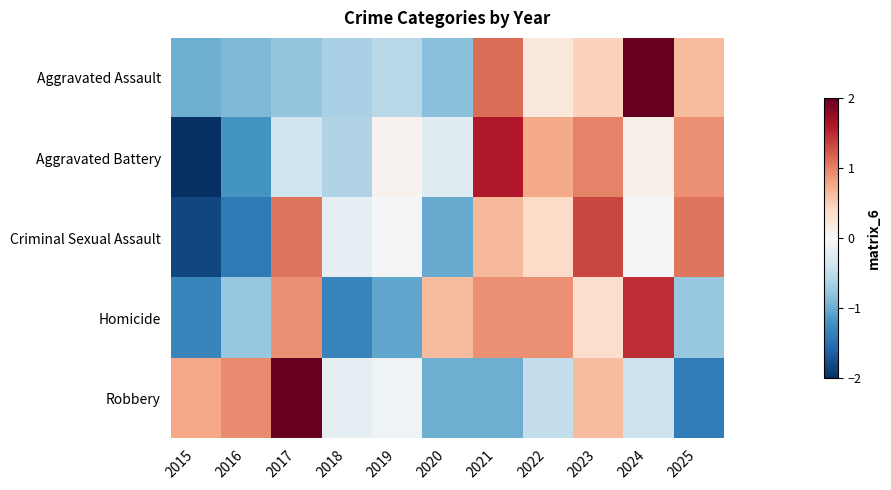

Reading left to right, extract all data points from this chart.

Aggravated Assault: 2015=-1.0	2016=-0.9	2017=-0.8	2018=-0.6	2019=-0.6	2020=-0.8	2021=1.1	2022=0.2	2023=0.5	2024=2.3	2025=0.6
Aggravated Battery: 2015=-2.0	2016=-1.2	2017=-0.4	2018=-0.6	2019=0.1	2020=-0.2	2021=1.6	2022=0.8	2023=1.0	2024=0.1	2025=0.9
Criminal Sexual Assault: 2015=-1.8	2016=-1.4	2017=1.1	2018=-0.2	2019=-0.0	2020=-1.0	2021=0.7	2022=0.4	2023=1.3	2024=-0.0	2025=1.1
Homicide: 2015=-1.3	2016=-0.8	2017=0.9	2018=-1.3	2019=-1.0	2020=0.6	2021=0.9	2022=0.9	2023=0.4	2024=1.5	2025=-0.8
Robbery: 2015=0.8	2016=0.9	2017=2.2	2018=-0.2	2019=-0.1	2020=-1.0	2021=-1.0	2022=-0.5	2023=0.6	2024=-0.4	2025=-1.4